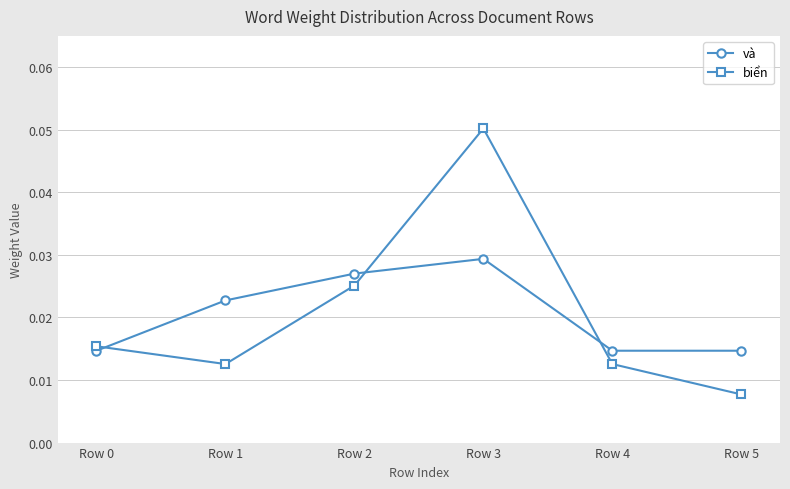

In biển, how many points are higher than both neighbors (excluding endpoints)?

1